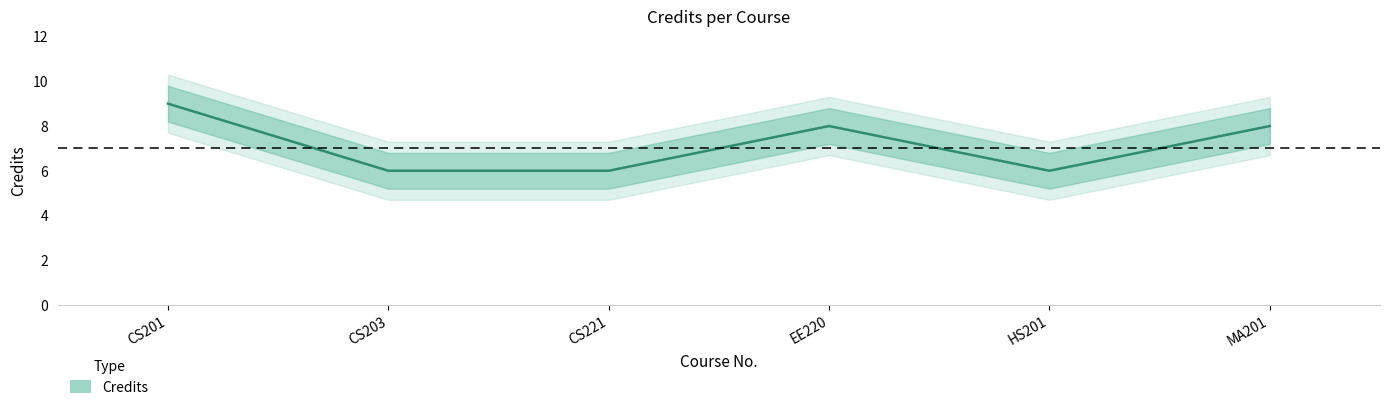

Where does the data first go above 8?

CS201